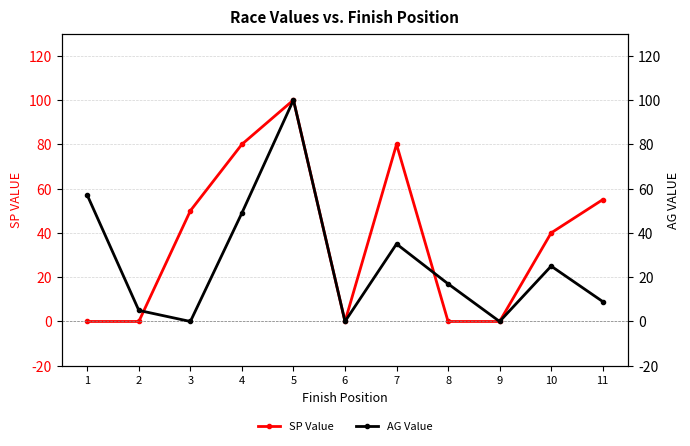

Which series has the widest spread of values?

SP Value